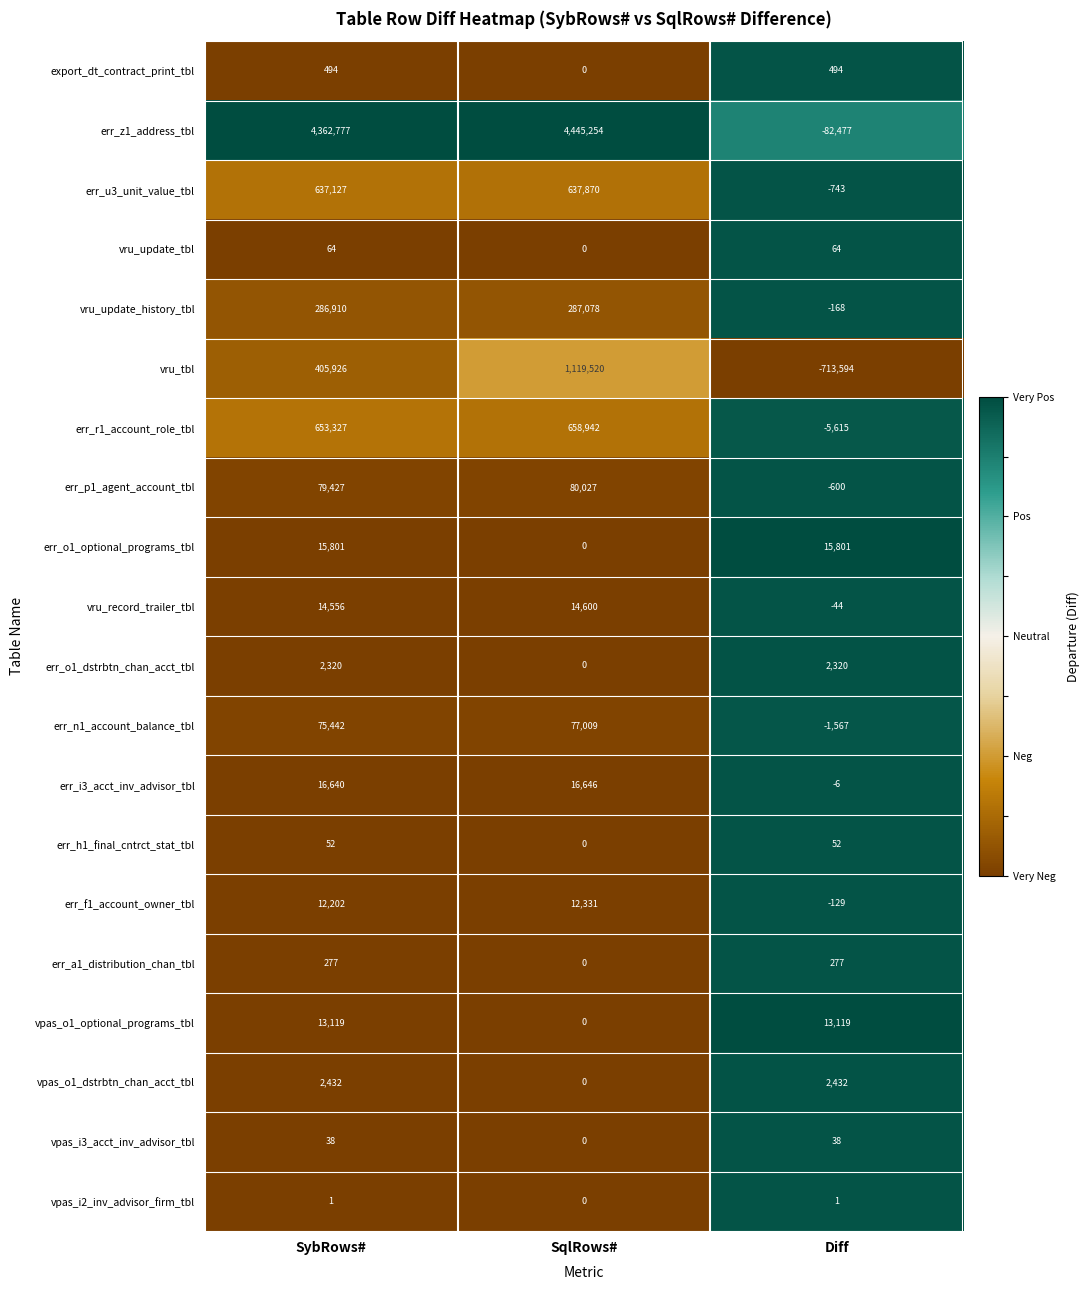

What is the difference between the maximum and second lowest values in the vru_update_history_tbl series?

168